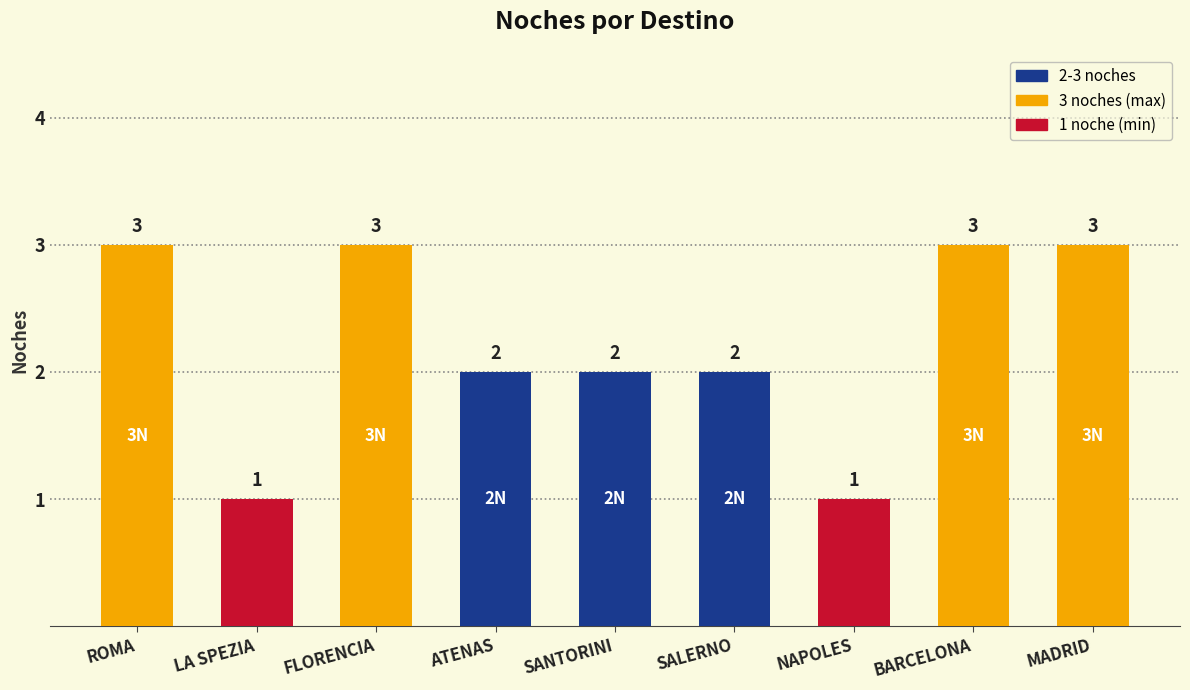

Reading right to left, extract all data points from this chart.

MADRID=3	BARCELONA=3	NAPOLES=1	SALERNO=2	SANTORINI=2	ATENAS=2	FLORENCIA=3	LA SPEZIA=1	ROMA=3